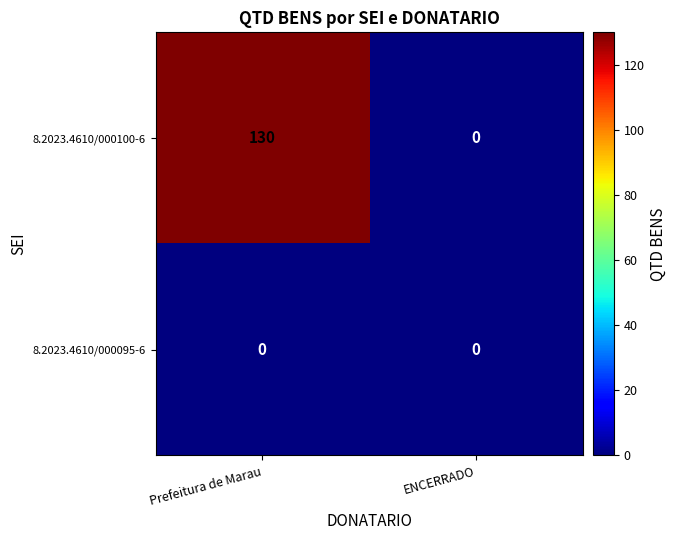

The value of 8.2023.4610/000100-6 at Prefeitura de Marau is 185. True or false?

False